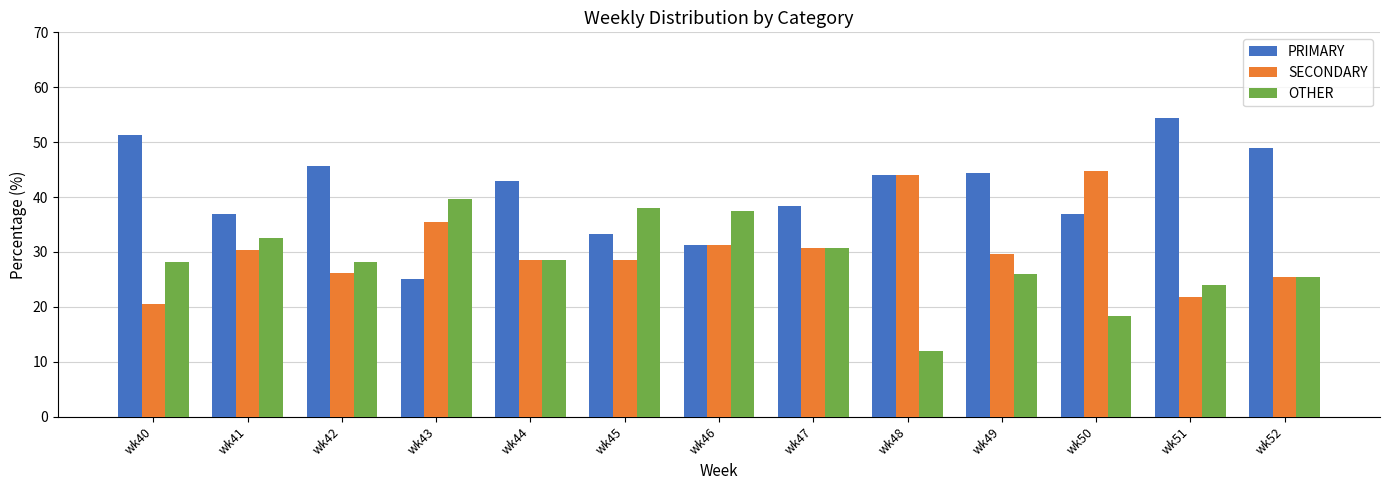

What is the difference between the maximum and minimum values in the PRIMARY series?

29.3